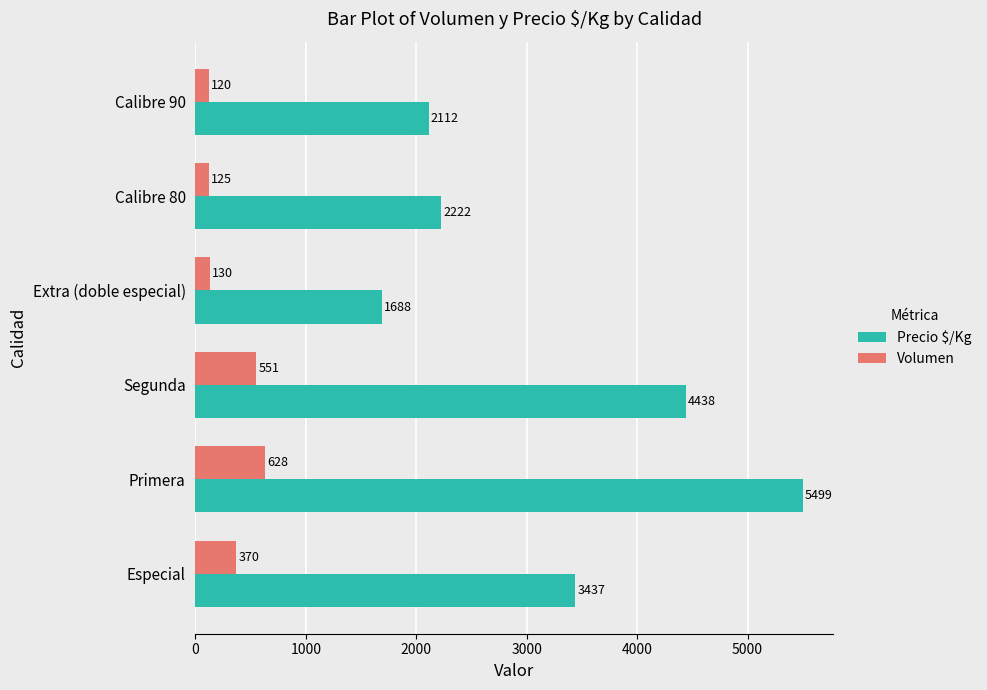

Between Primera and Segunda, which series saw the biggest shift?

Precio $/Kg